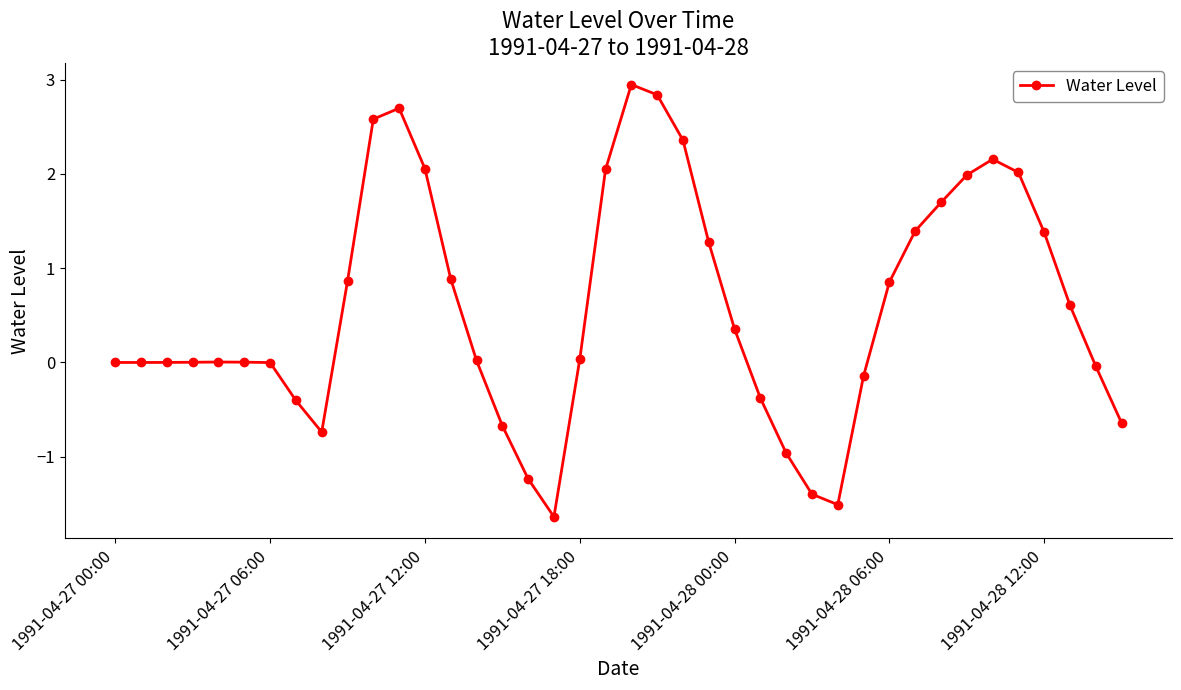

What is the sum of all values?

23.3